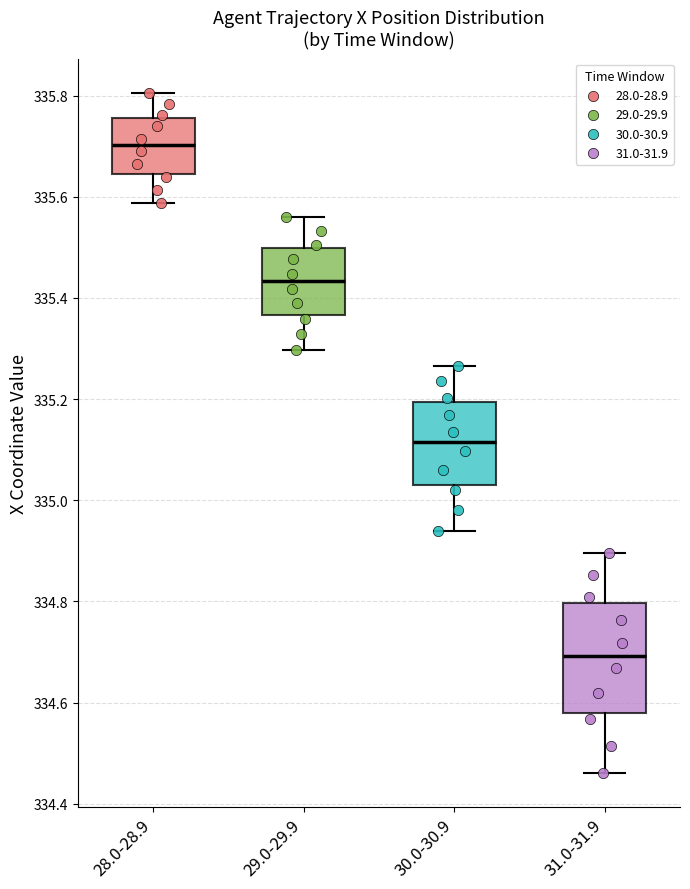

Reading left to right, read every box against the y-axis: the position of its median line, the range the box covers, and the ends of its whiskers. The values are not printed on the chart, so give them approximately, as read against the axis.

28.0-28.9: median 335.70, box 335.64 to 335.76, whiskers 335.58 to 335.80
29.0-29.9: median 335.44, box 335.36 to 335.50, whiskers 335.30 to 335.56
30.0-30.9: median 335.12, box 335.04 to 335.20, whiskers 334.94 to 335.26
31.0-31.9: median 334.70, box 334.58 to 334.80, whiskers 334.46 to 334.90